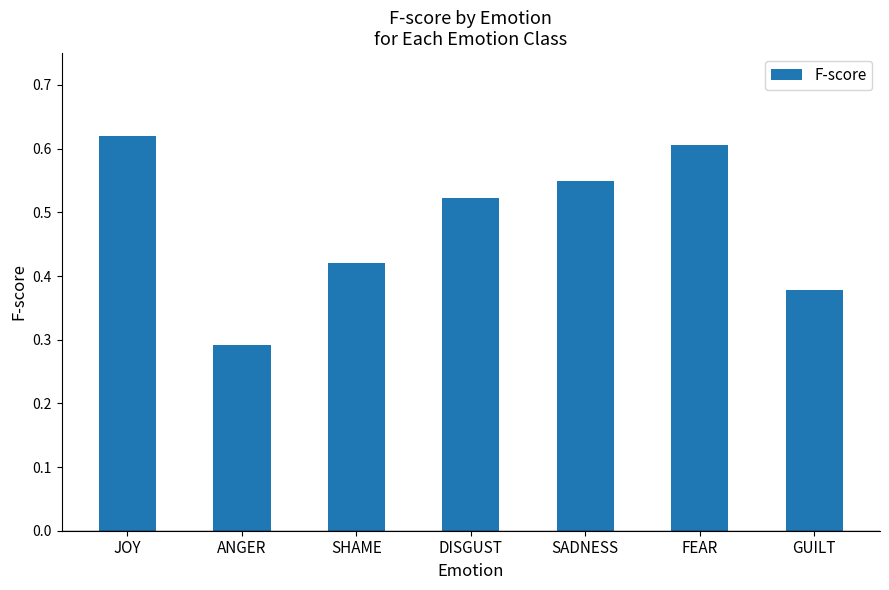

Which label corresponds to the smallest value in the chart?

ANGER